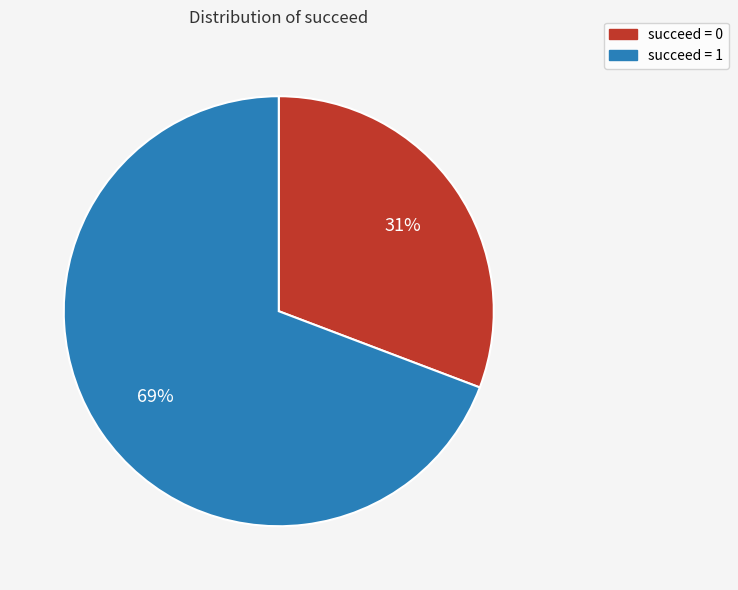

Is it true that succeed = 0 is 17% of the pie?

False